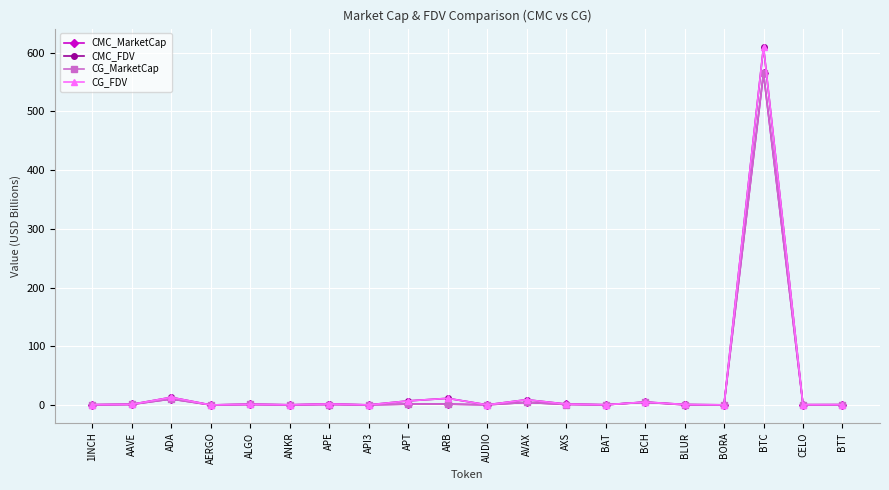

True or false: CG_MarketCap has more than 1 interior local peaks.

True